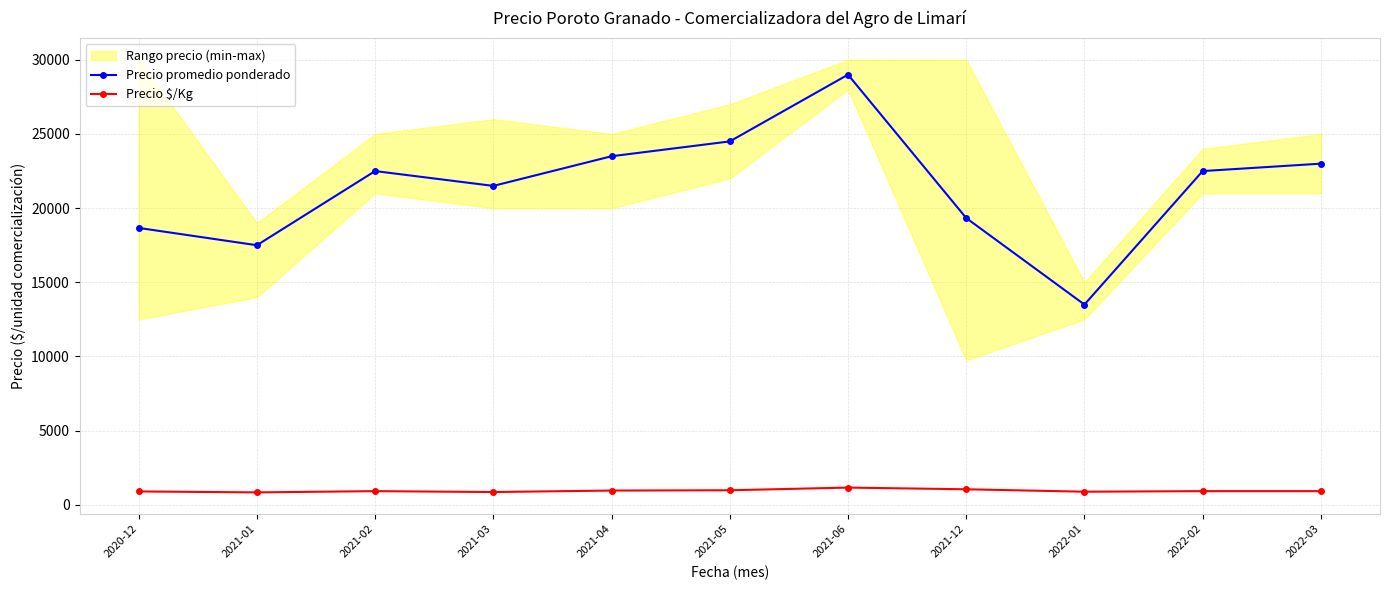

Where is the first local maximum for Precio promedio ponderado?

2021-02